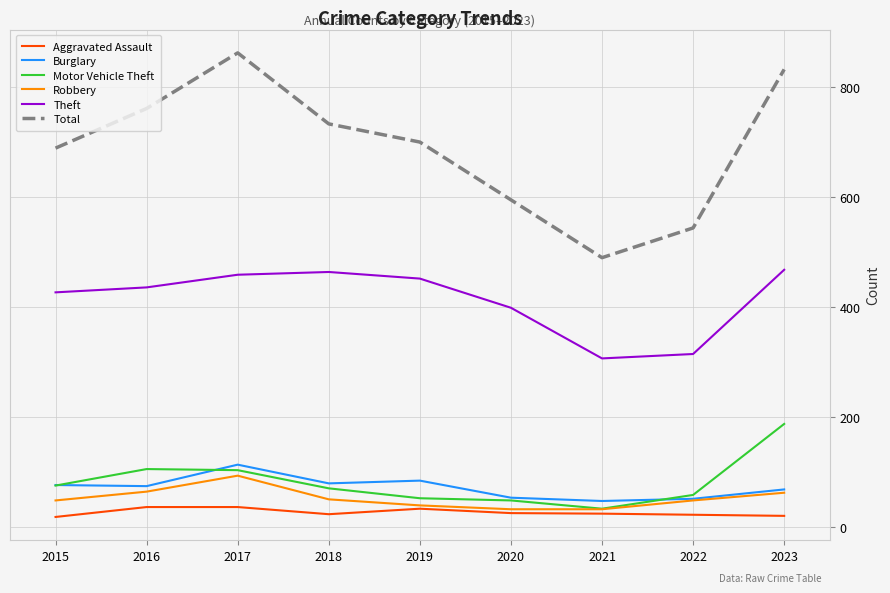

Is the value of Aggravated Assault at 2016 greater than the value of Total at 2019?

No